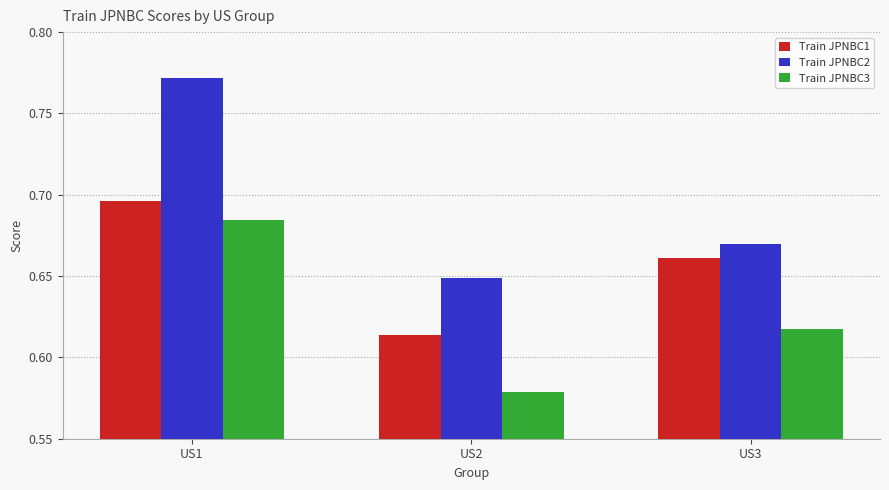

At which category is the sum across all series the highest?

US1